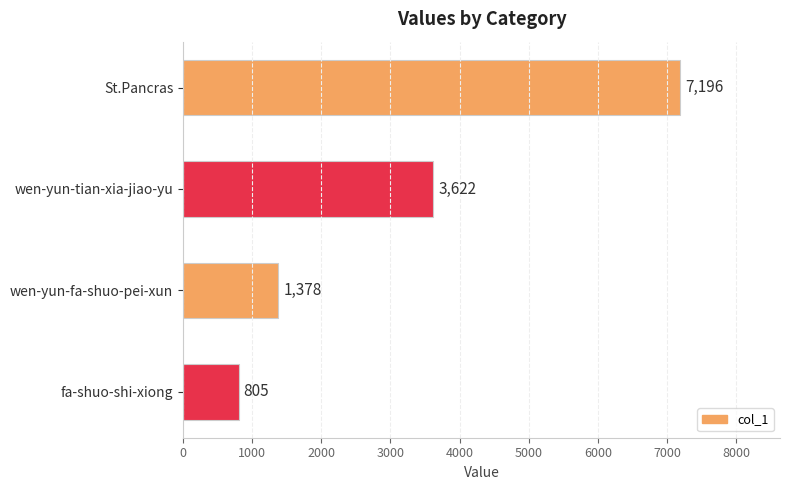

Reading top to bottom, extract all data points from this chart.

St.Pancras=7196	wen-yun-tian-xia-jiao-yu=3622	wen-yun-fa-shuo-pei-xun=1378	fa-shuo-shi-xiong=805